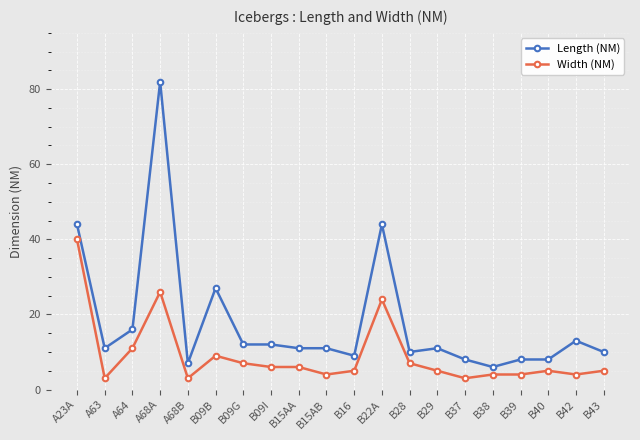

What is the maximum value shown in the chart?

82